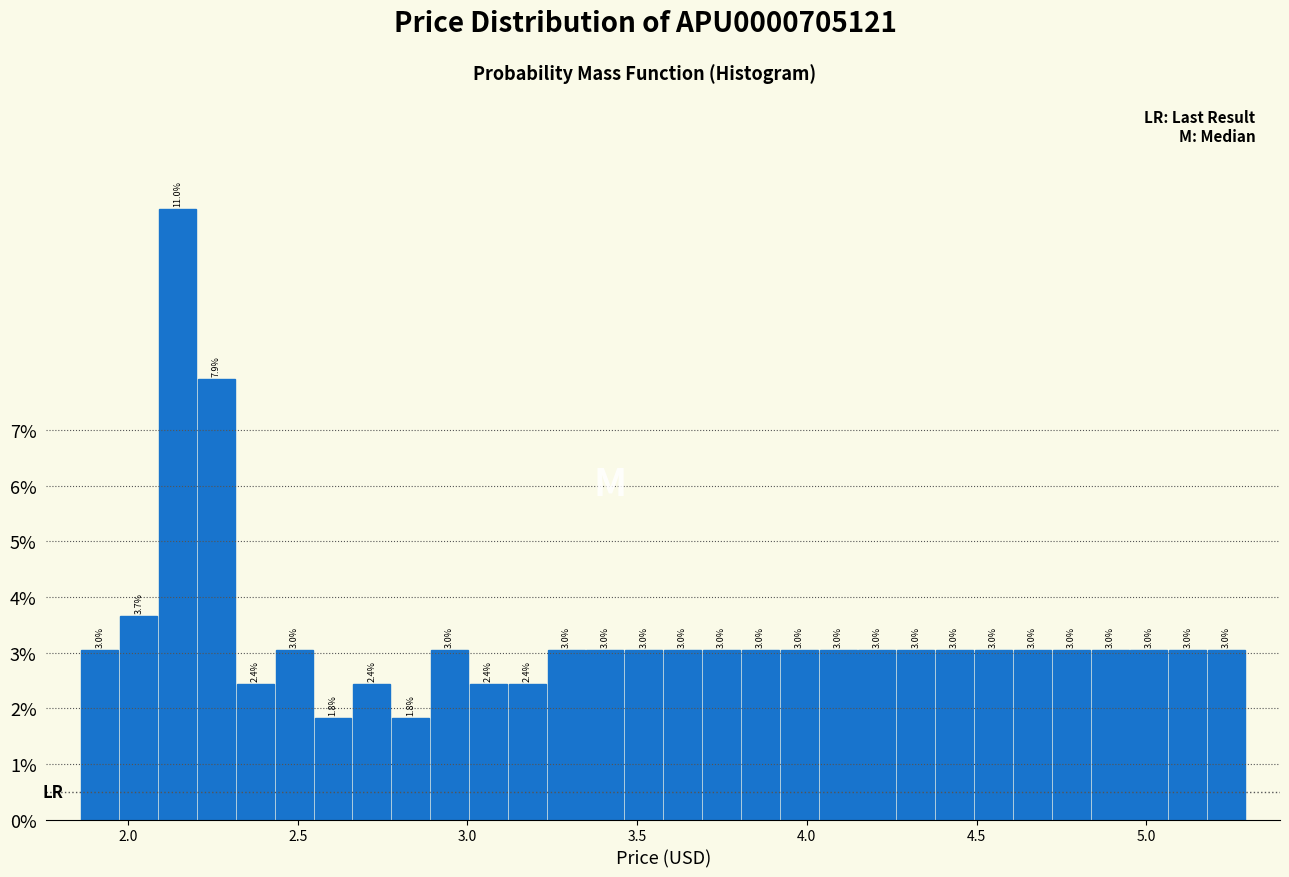

Read against the x-axis, roughly where is the centre of the tallest bar?

2.15